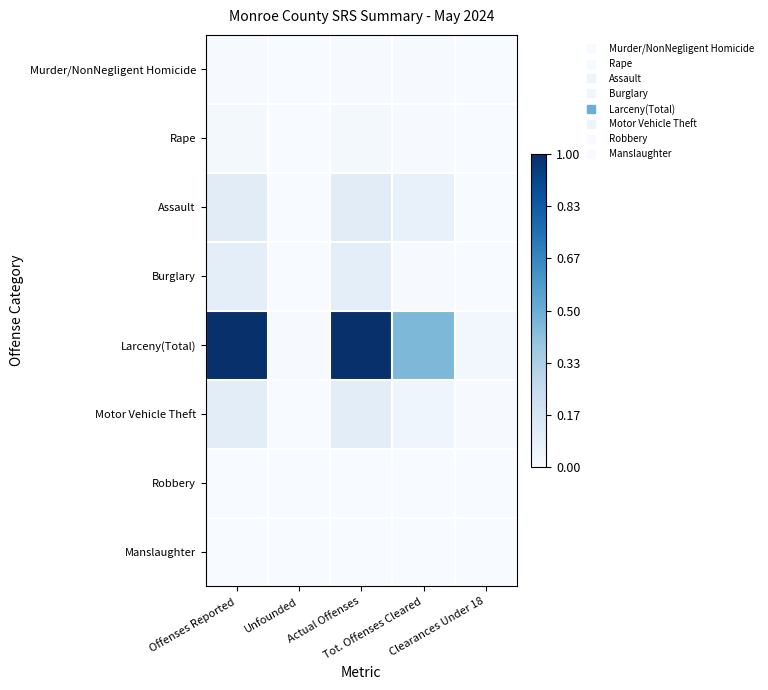

At which category is the sum across all series the highest?

Offenses Reported